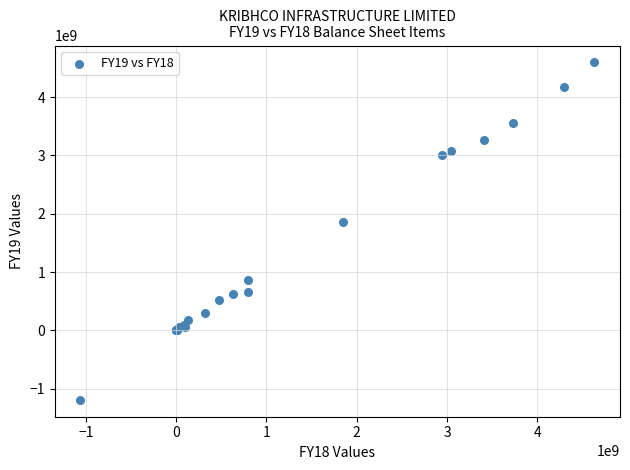

What Y value in the scatter plot is closest to 1701376000?

1850000000